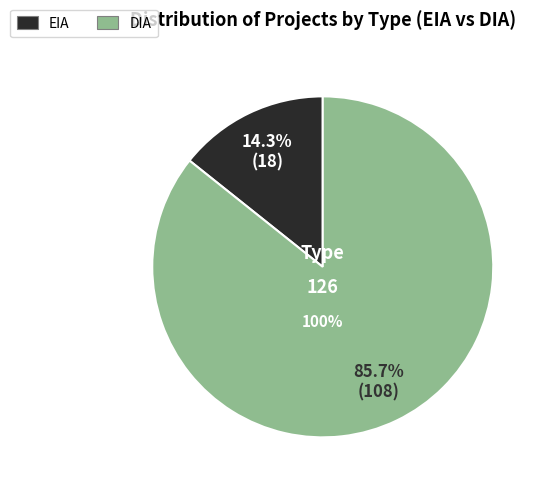

To the nearest percent, what is the difference between the largest and smallest slice percentages?

71%